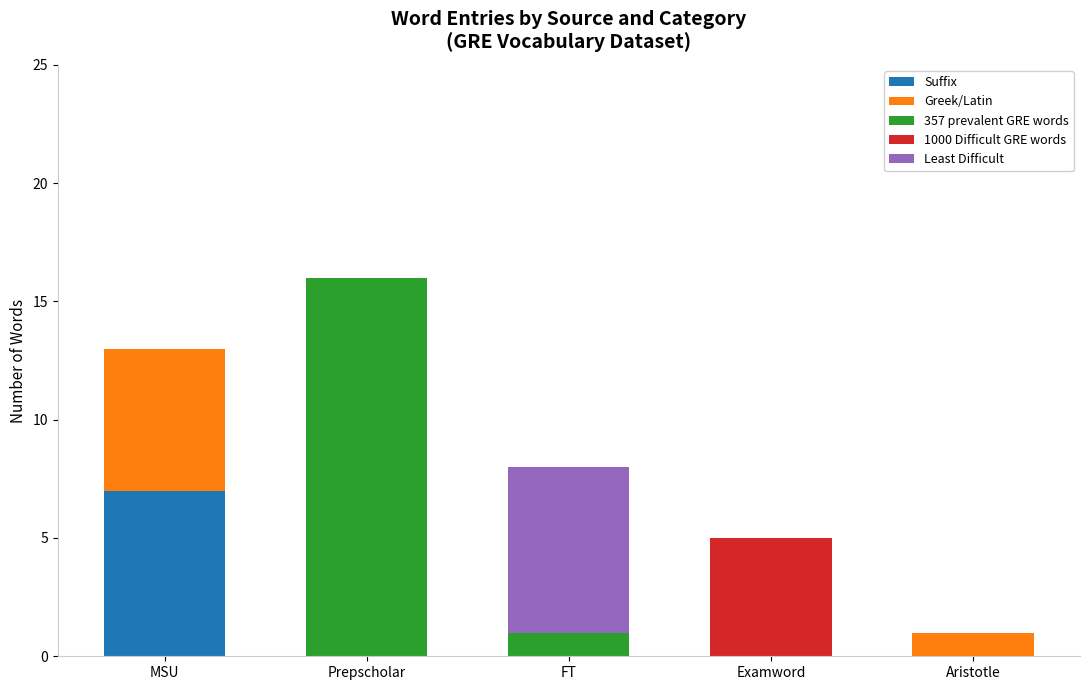

Does the chart contain stacked bars?

Yes